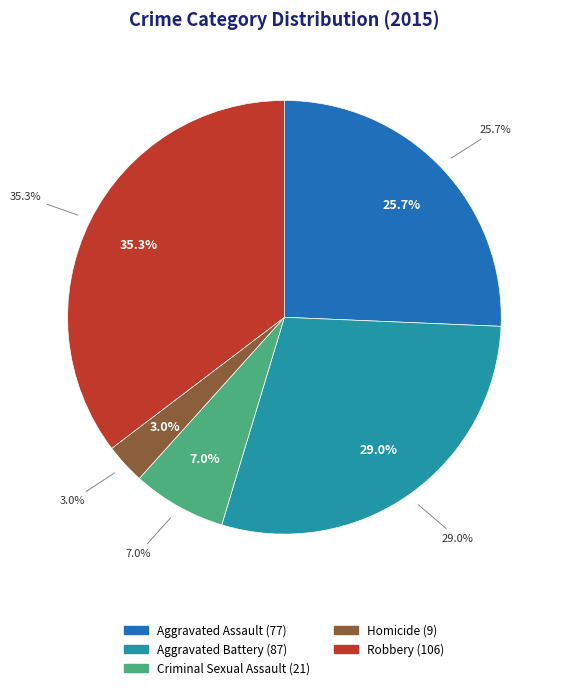

Is there a majority slice in this chart?

No